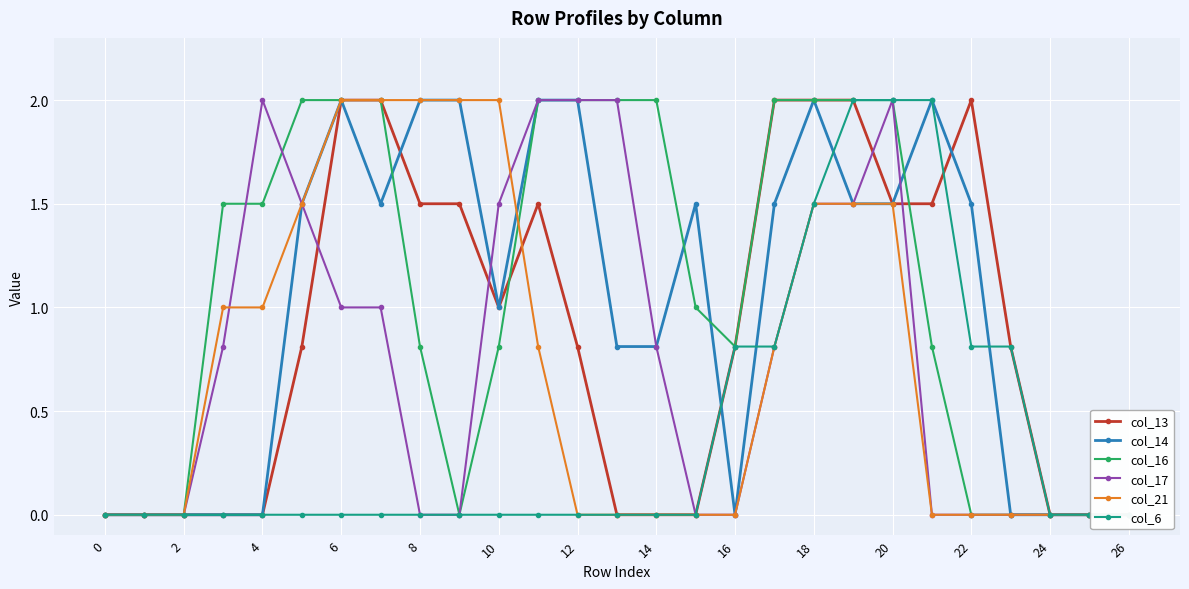

How many data points in col_16 are less than 1?

13